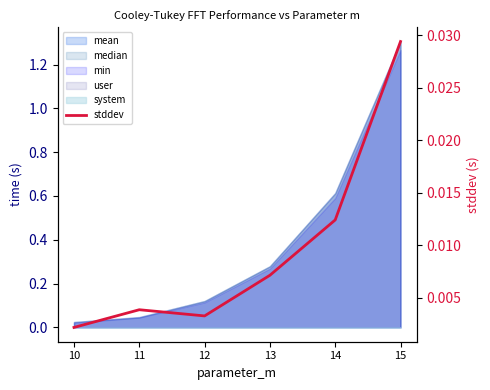

Where is the first local maximum?

11